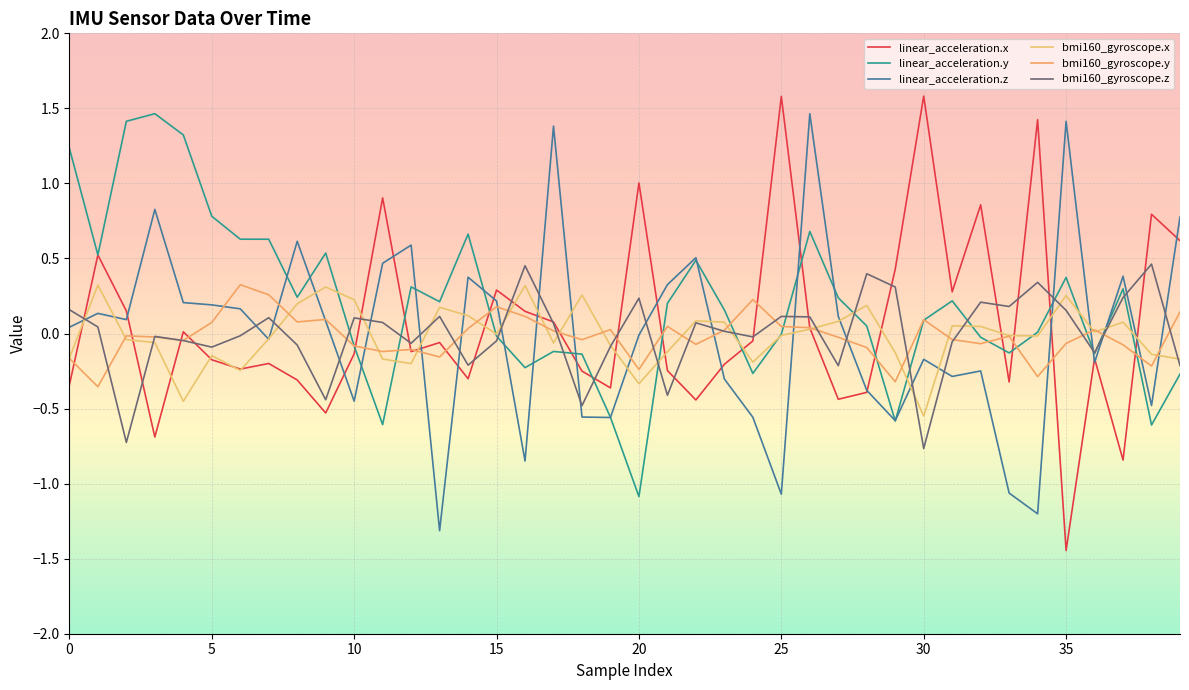

What are all the series names shown in the legend?

linear_acceleration.x, linear_acceleration.y, linear_acceleration.z, bmi160_gyroscope.x, bmi160_gyroscope.y, bmi160_gyroscope.z